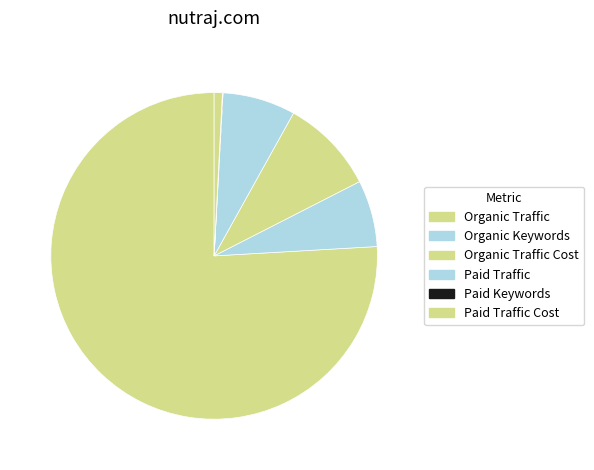

Count the number of slices in the pie.

6